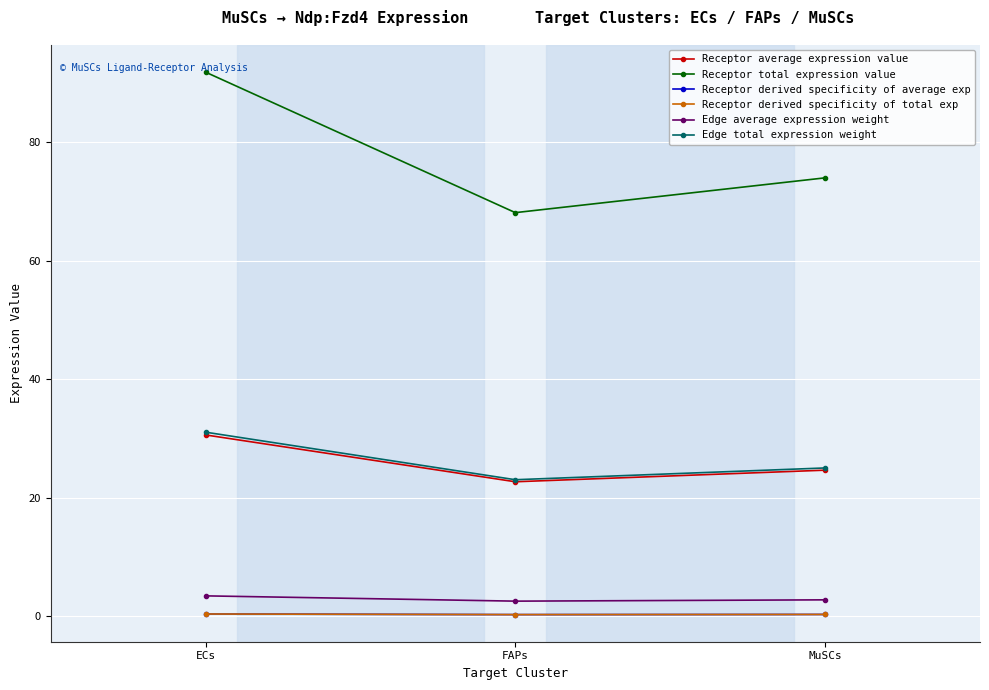

Which category has the lowest value in the Edge average expression weight series?

FAPs